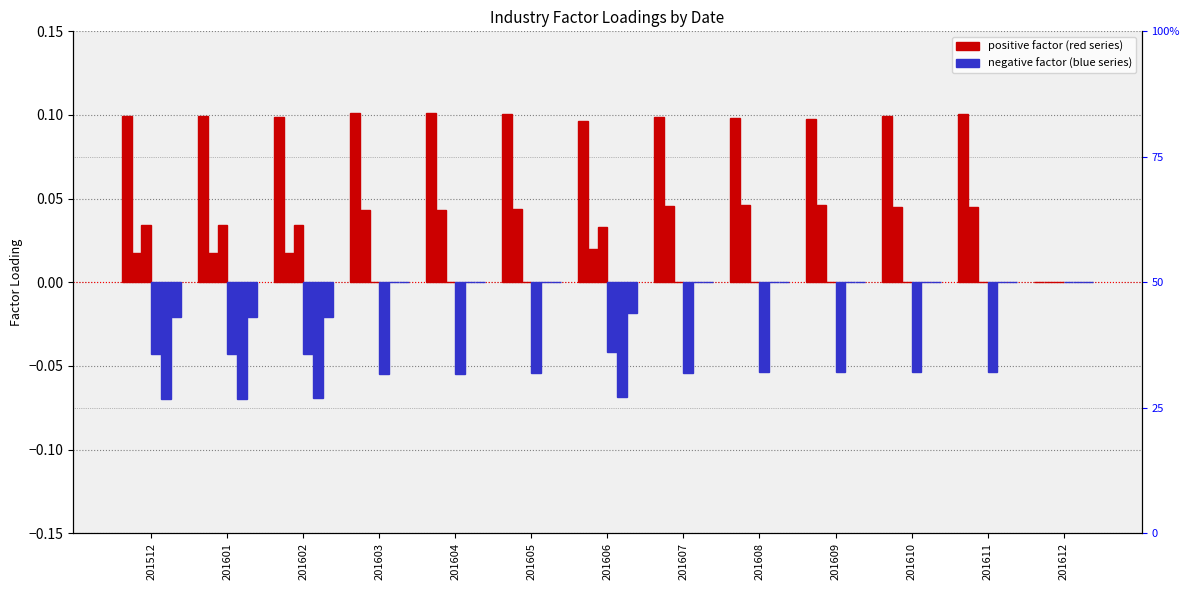

What is the smallest value displayed?

-0.1